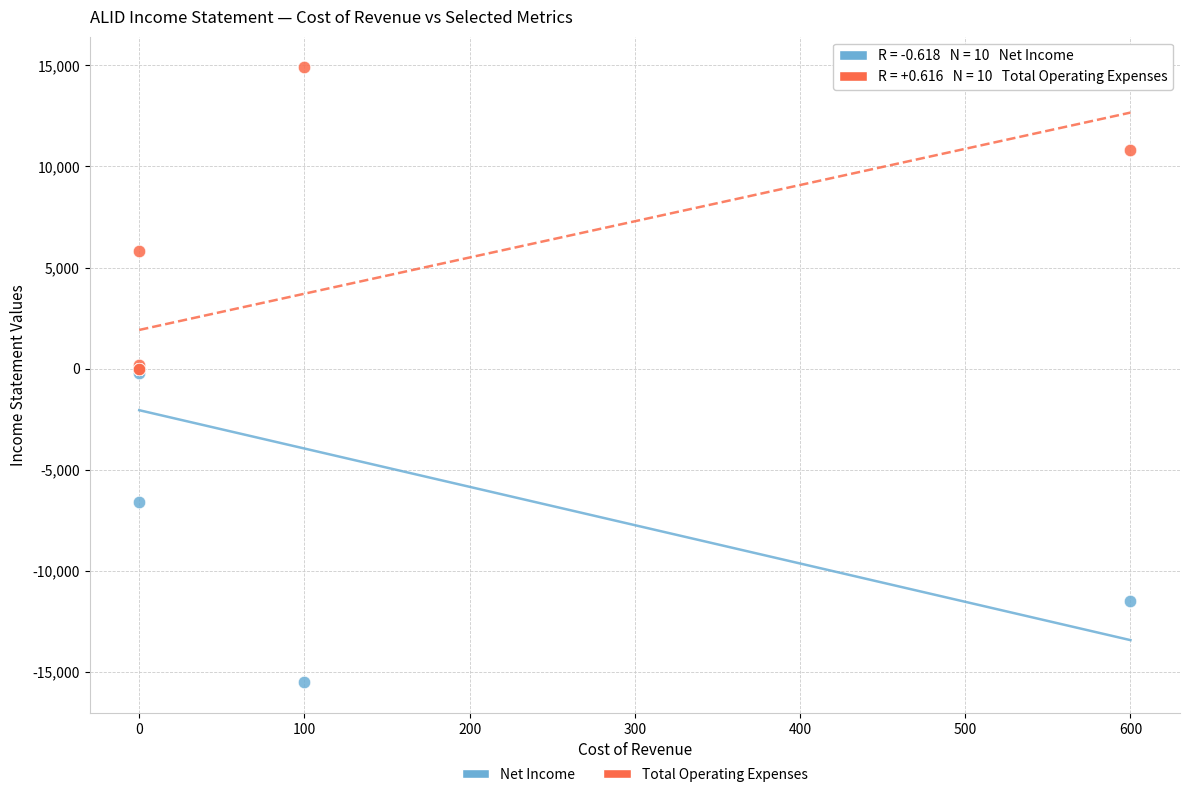

Which series has the largest Y range (max minus min)?

Net Income